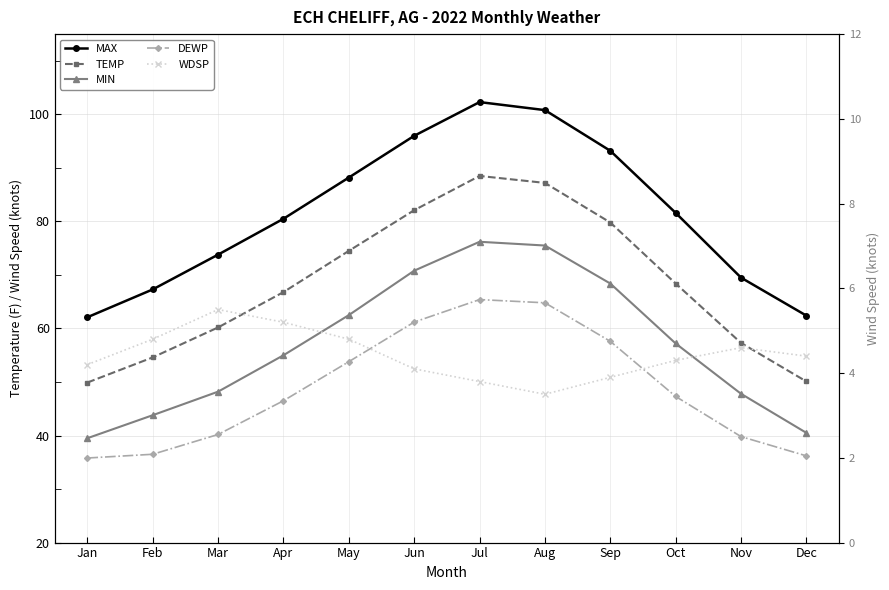

At how many categories does at least one series exceed 70?

8